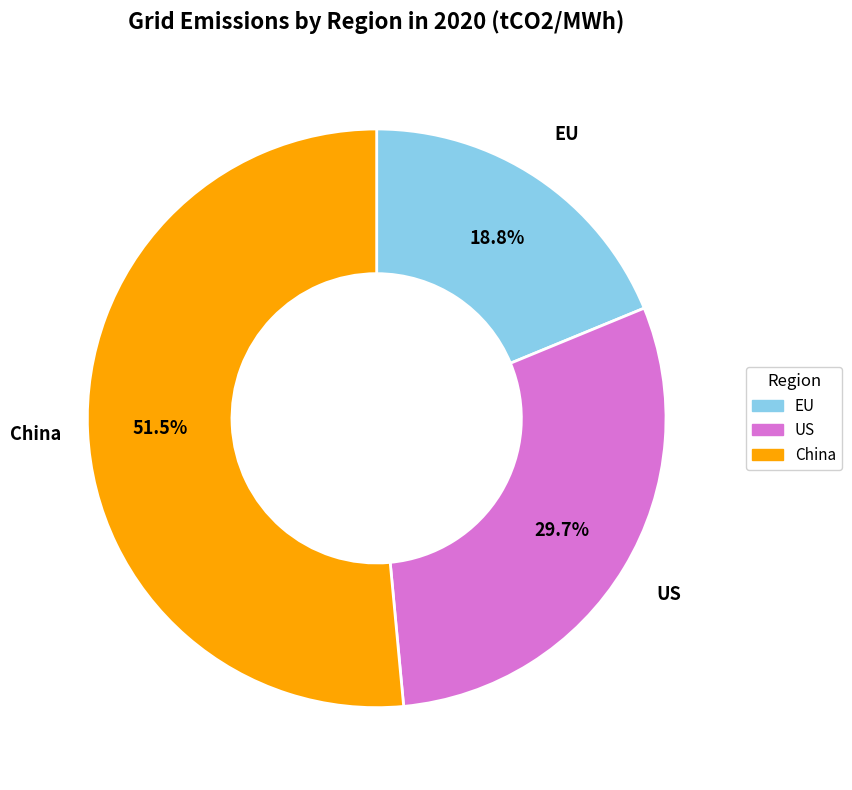

Is it true that US is 30% of the pie?

True